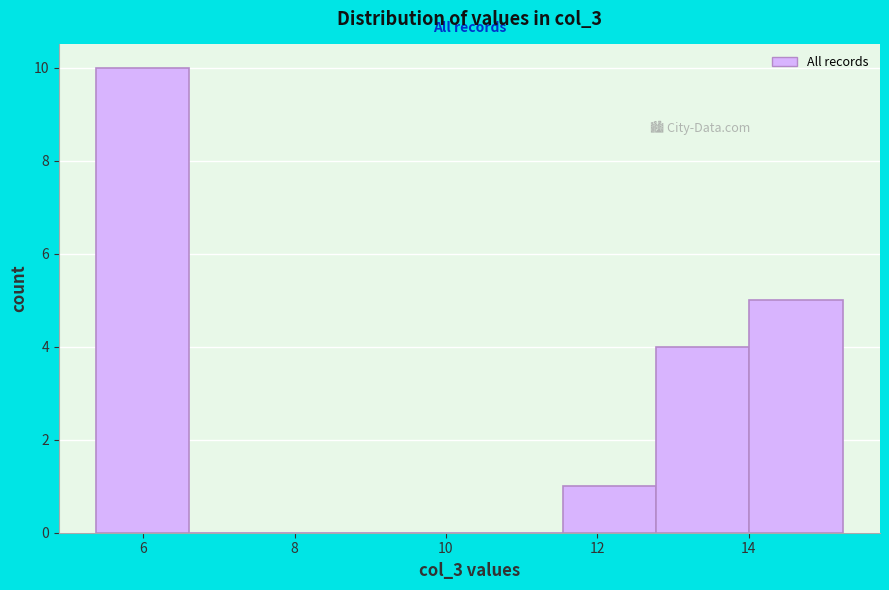

Which range on the x-axis has the tallest bar?

5.4 to 6.6